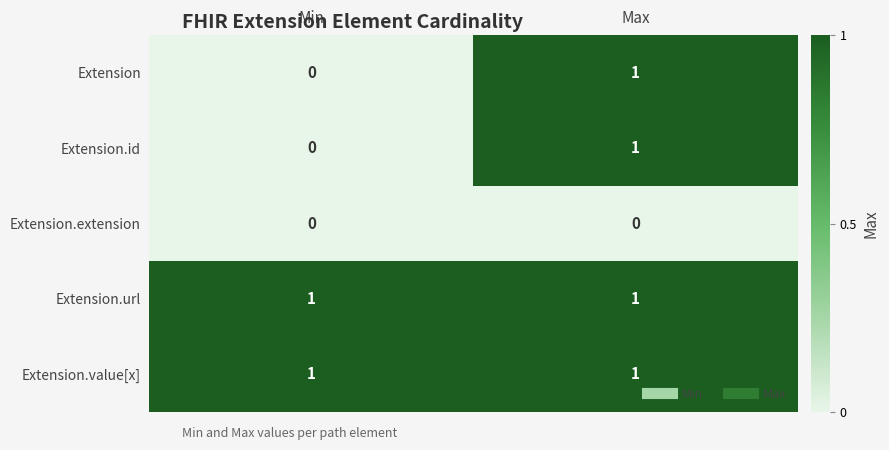

Is the value of Extension.extension at Max greater than the value of Extension at Max?

No